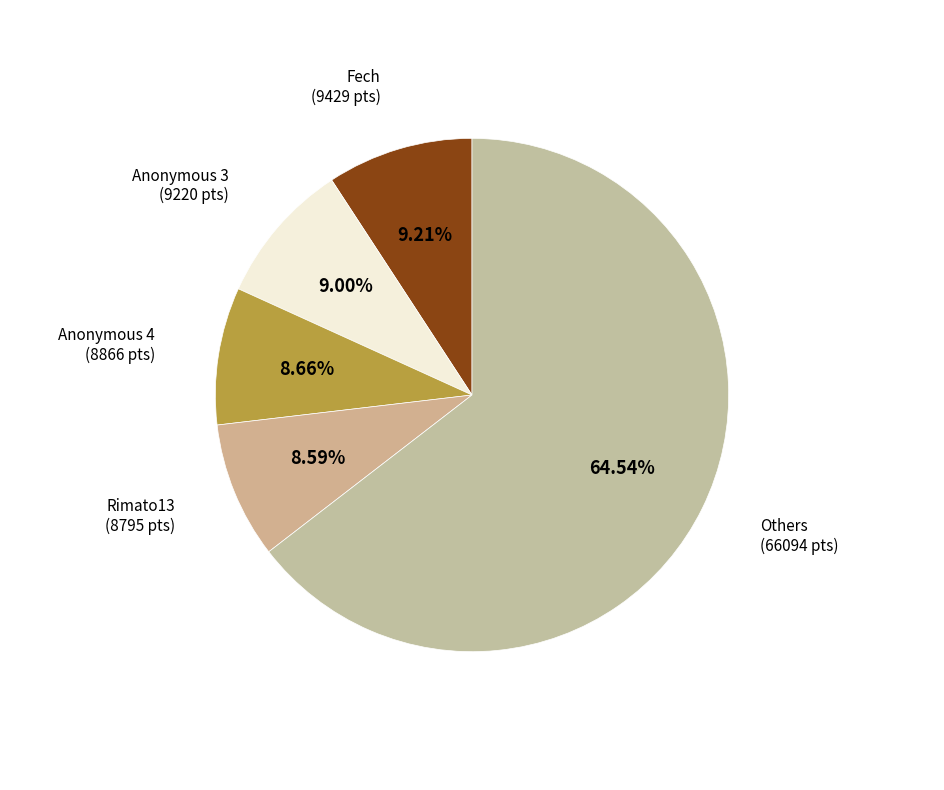

To the nearest percent, what portion does Anonymous 4 represent?

9%